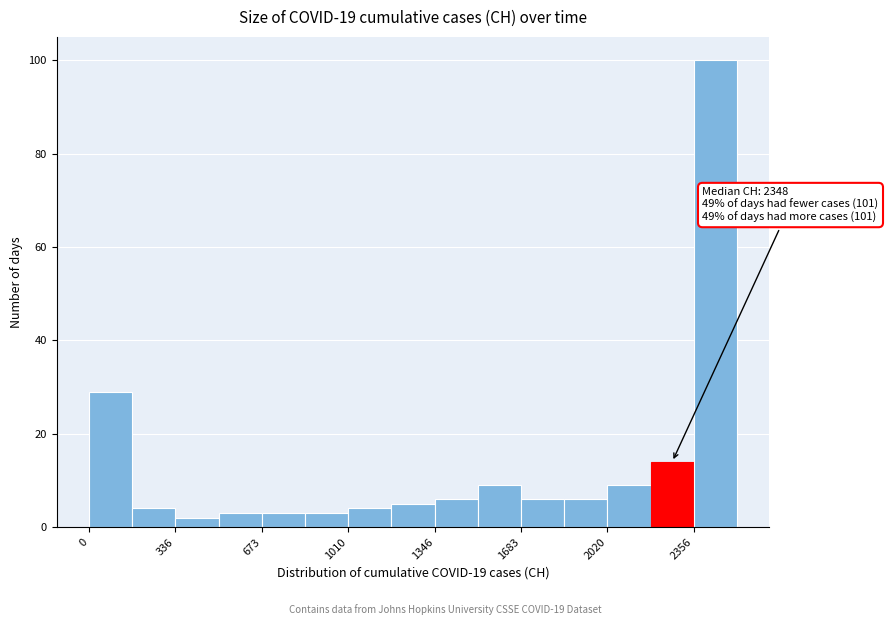

Read against the x-axis, roughly where is the centre of the tallest bar?

2450